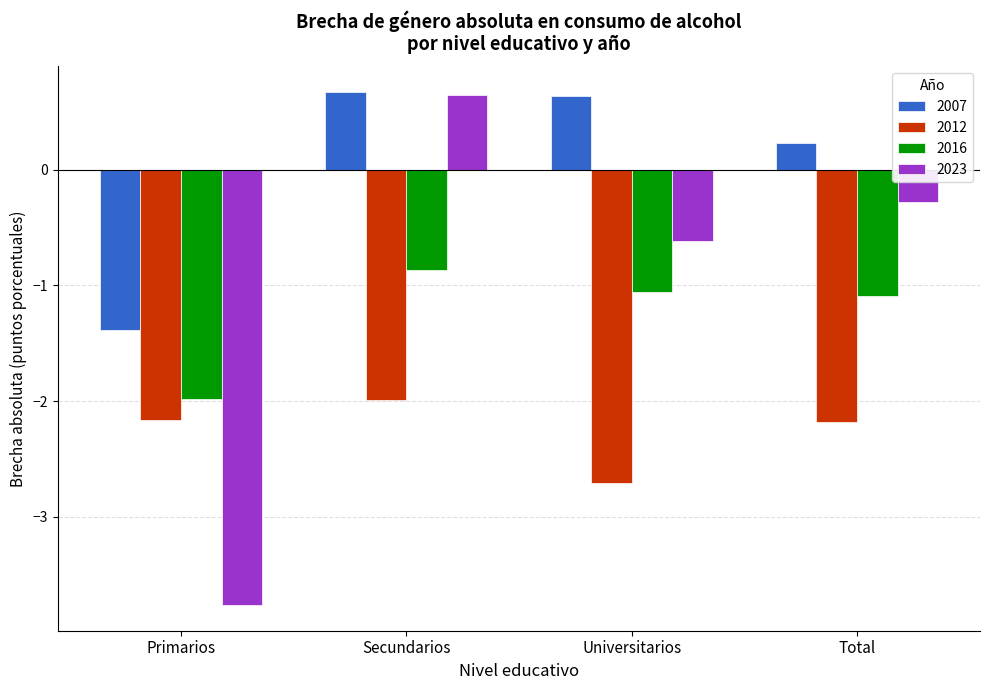

Reading left to right, list all the values displayed in this chart.

2007: -1.4	0.7	0.6	0.2
2012: -2.2	-2.0	-2.7	-2.2
2016: -2.0	-0.9	-1.1	-1.1
2023: -3.8	0.6	-0.6	-0.3